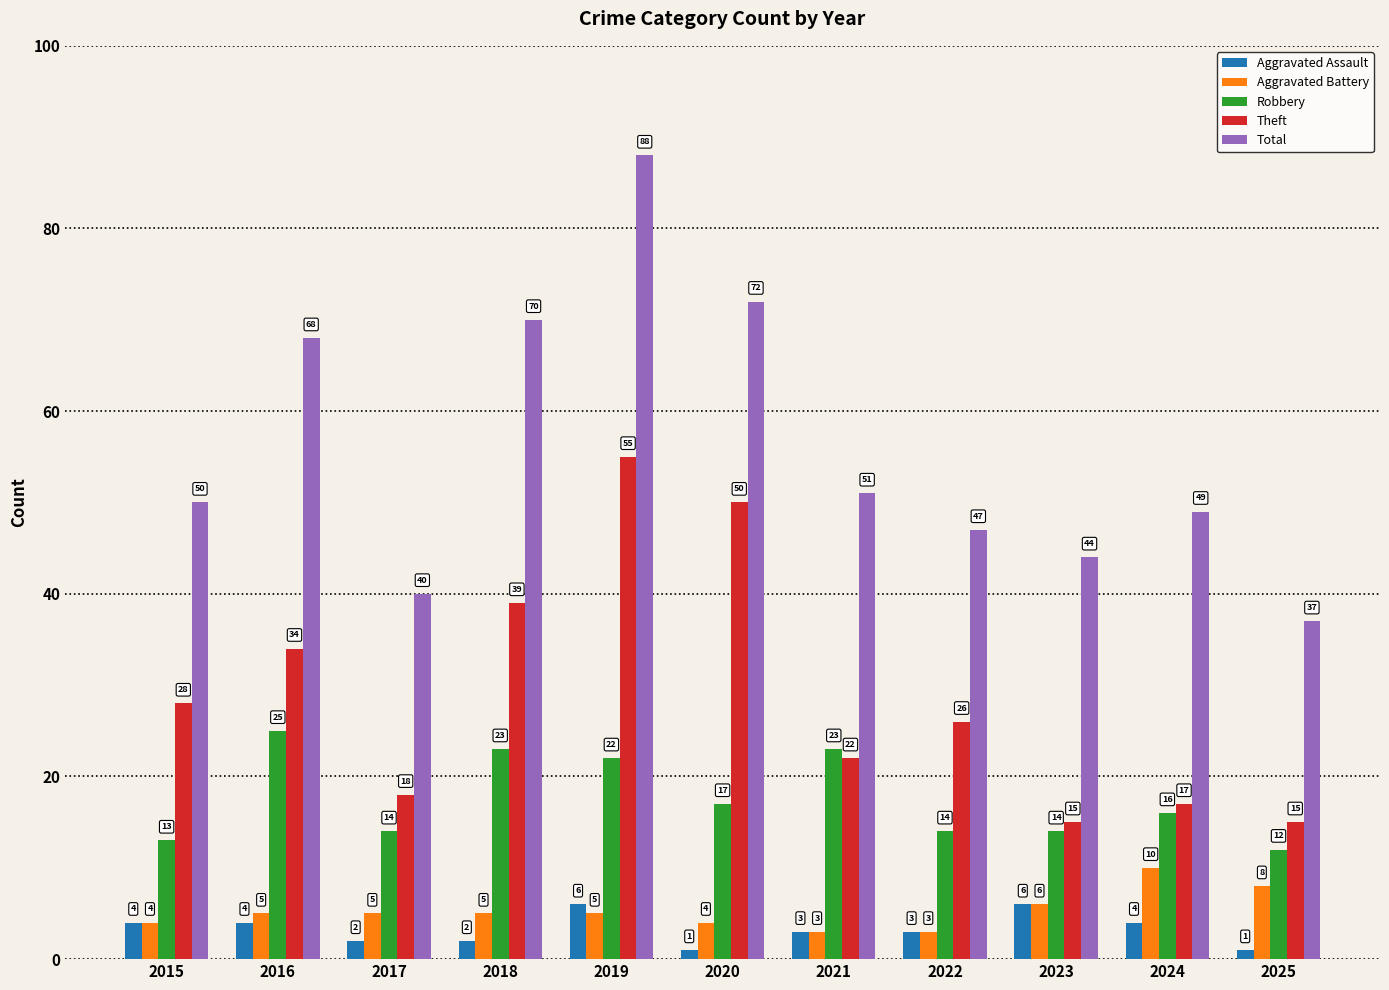

How many categories are shown in the chart?

11